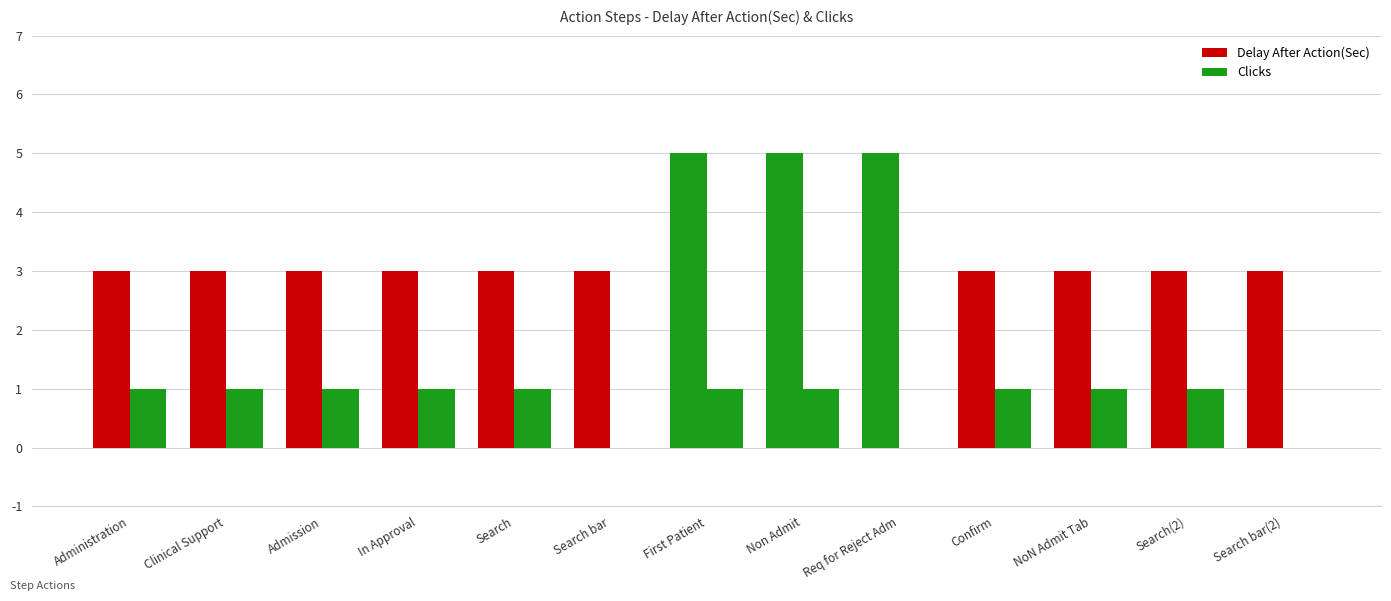

How many groups of bars are there?

13